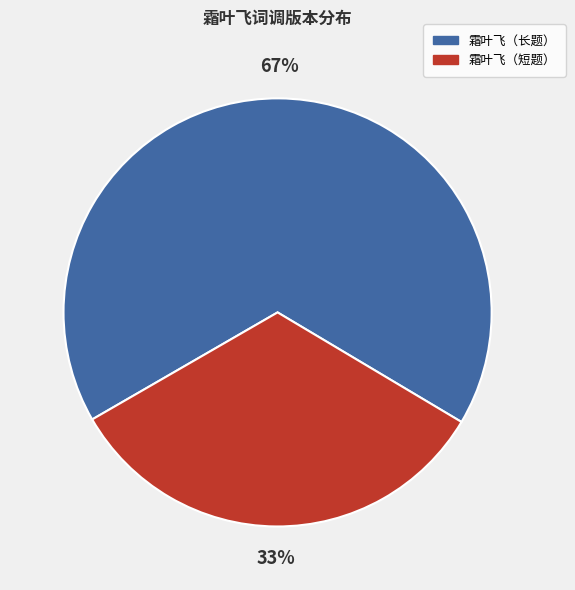

To the nearest percent, what is the difference between the largest and smallest slice percentages?

34%